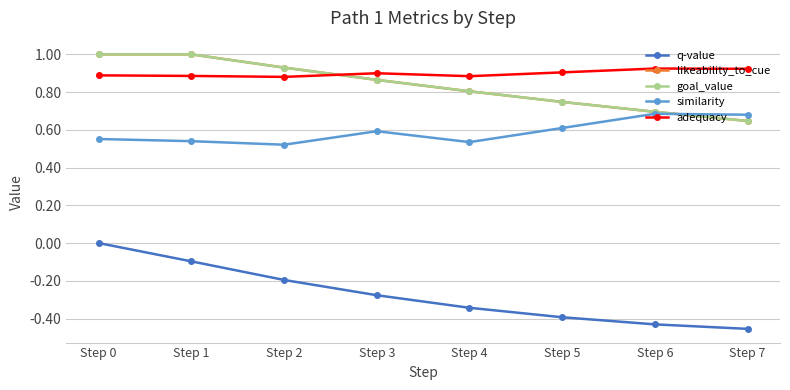

Which series has the largest total across all categories?

adequacy